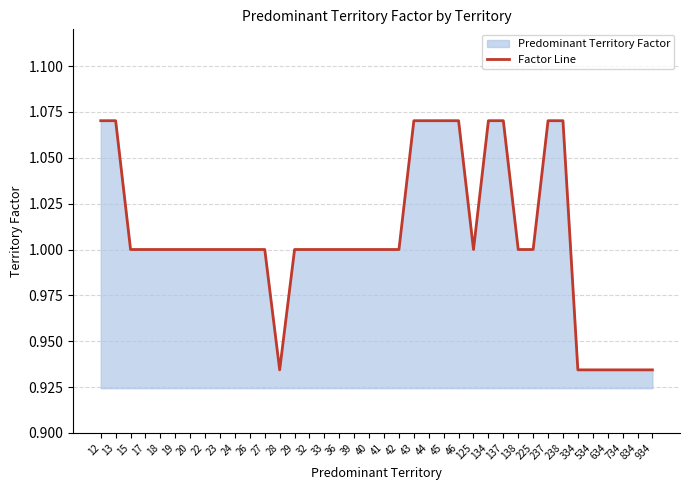

Rank the categories by value from lowest to highest.

28, 334, 534, 634, 734, 834, 934, 15, 17, 18, 19, 20, 22, 23, 24, 26, 27, 29, 32, 33, 36, 39, 40, 41, 42, 125, 138, 225, 12, 13, 43, 44, 45, 46, 134, 137, 237, 238